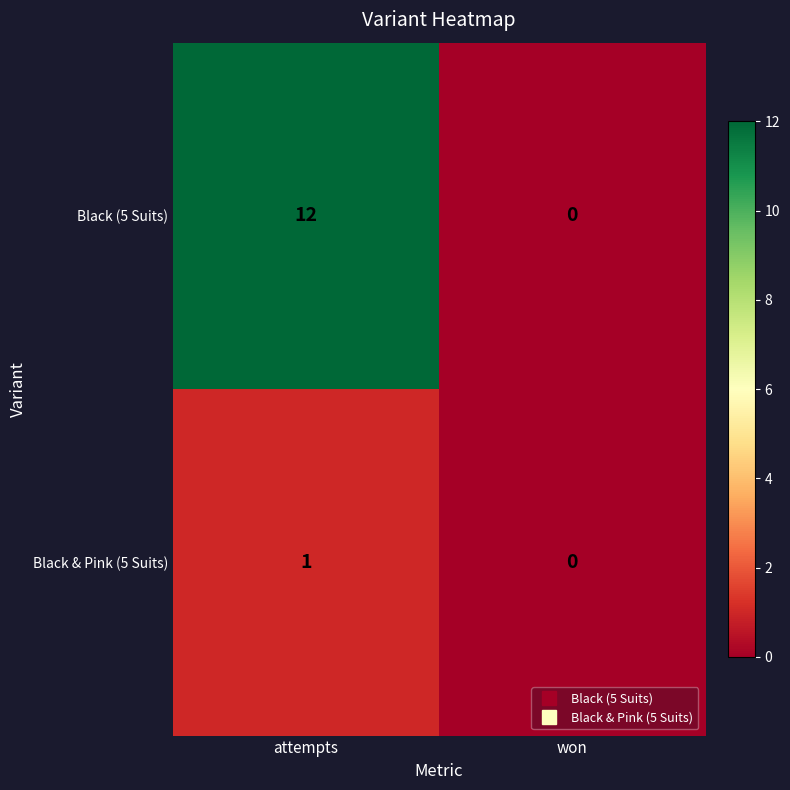

At how many categories does at least one series exceed 7?

1